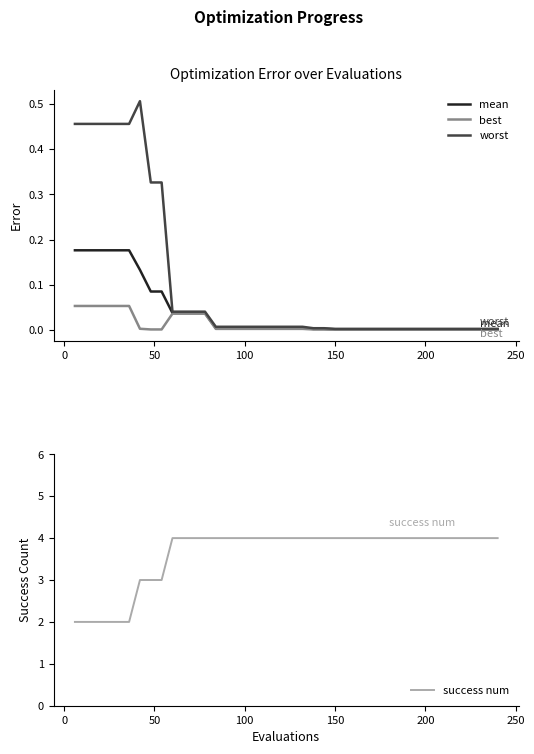

Which series has the widest spread of values?

success num